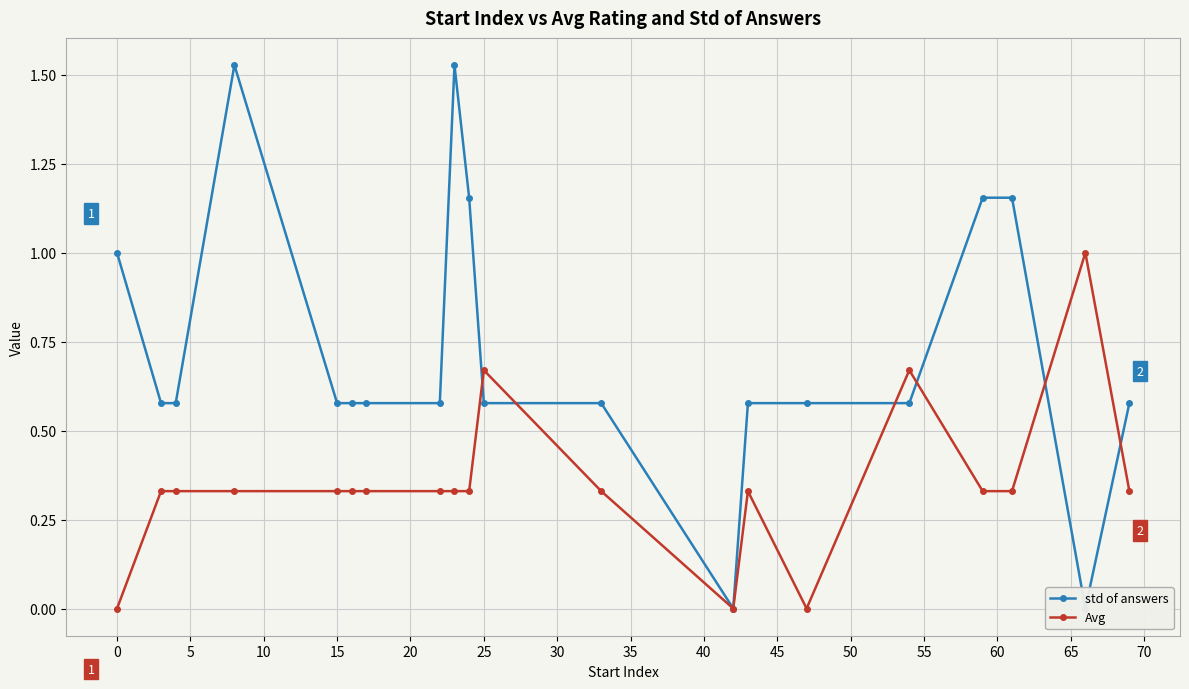

True or false: Avg has more than 2 points higher than both neighbors.

True